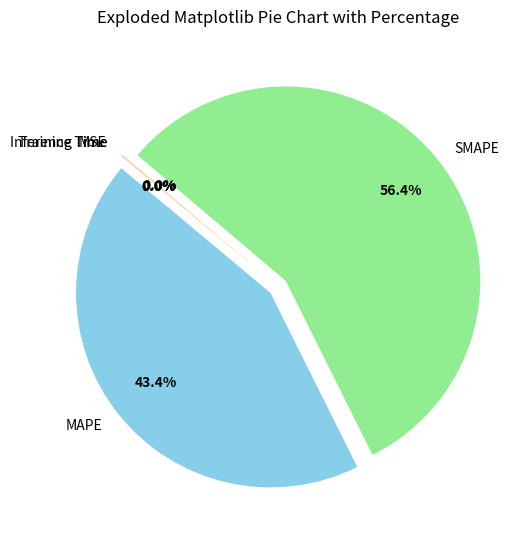

Does SMAPE account for over 50% of the chart?

Yes